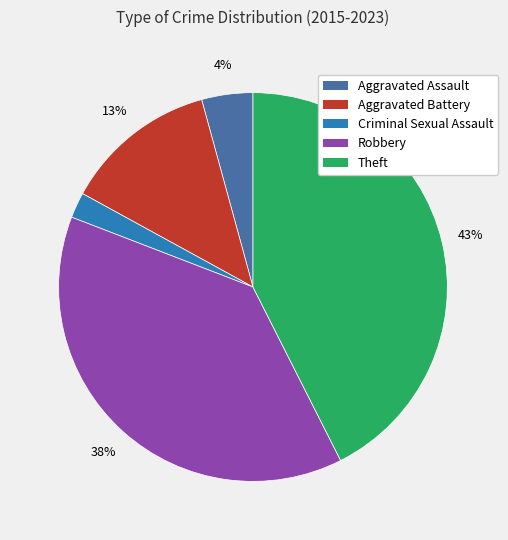

To the nearest percent, what is the average slice percentage?

20%